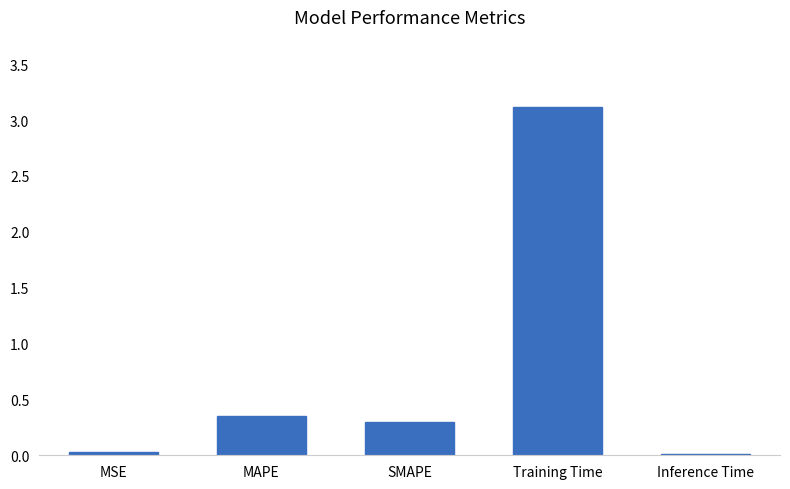

What is the maximum value shown in the chart?

3.1